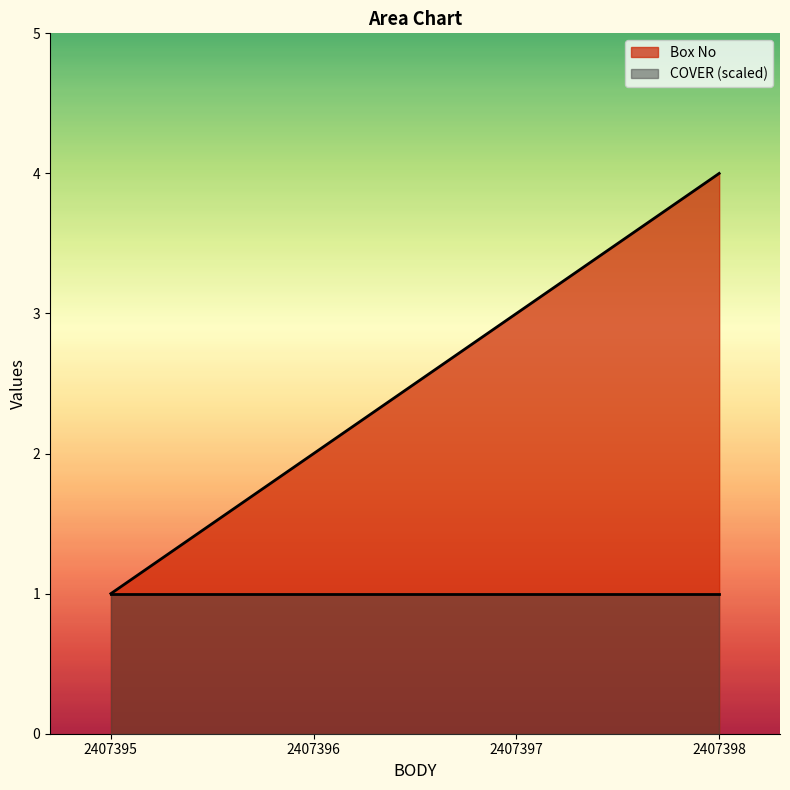

Approximately how many times larger is the value at 2407395 compared to 2407397?

0.3